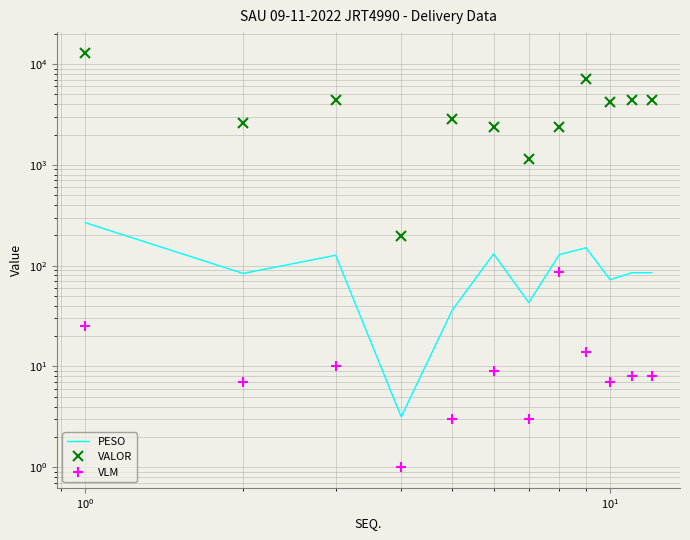

True or false: VLM and VALOR cross at least once.

False